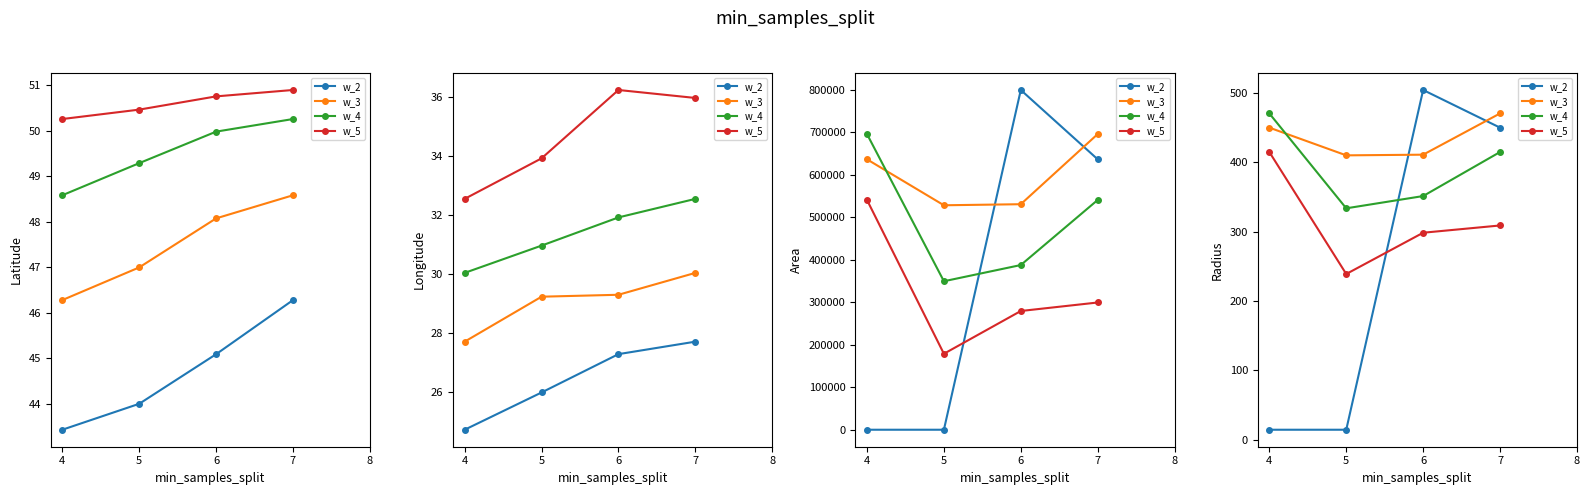

Where does the w_4 series first go above 415?

4